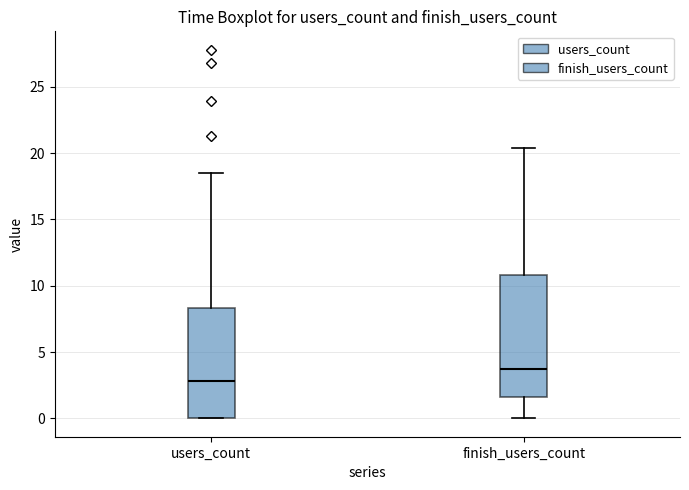

Reading left to right, read every box against the y-axis: the position of its median line, the range the box covers, and the ends of its whiskers. The values are not printed on the chart, so give them approximately, as read against the axis.

users_count: median 3.0, box 0.0 to 8.5, whiskers 0.0 to 18.5
finish_users_count: median 4.0, box 1.5 to 11.0, whiskers 0.0 to 20.5